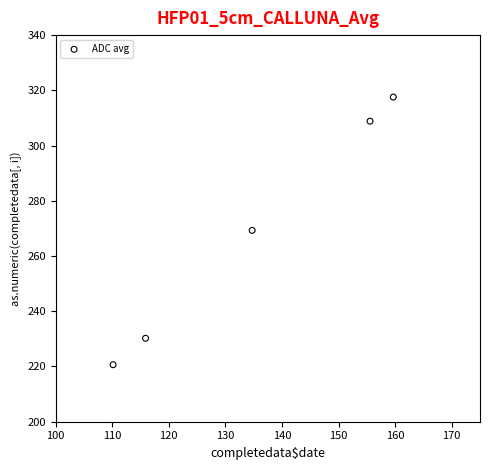

What is the range of Y values (max minus min)?

96.9